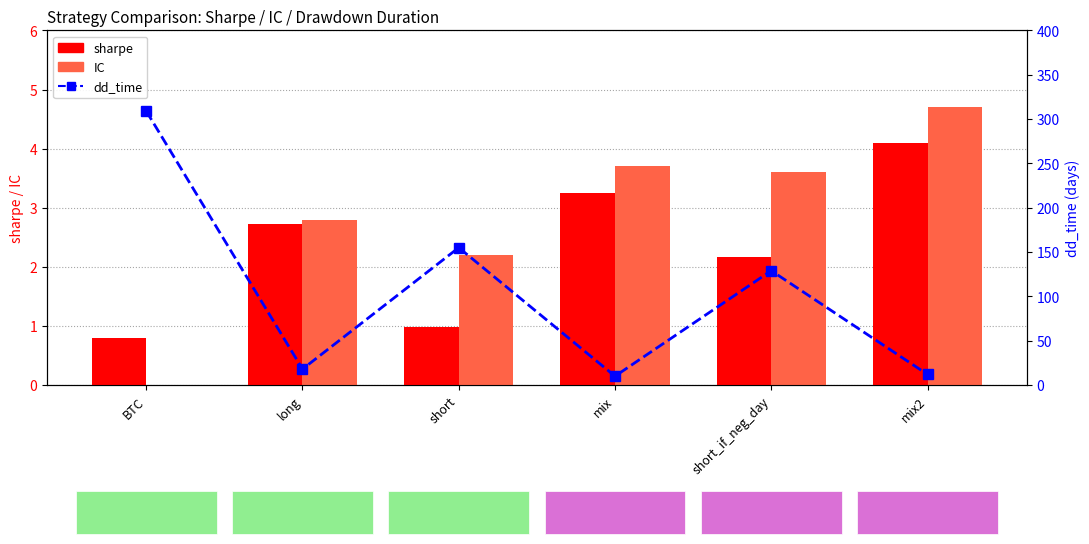

What position from the right is long?

5